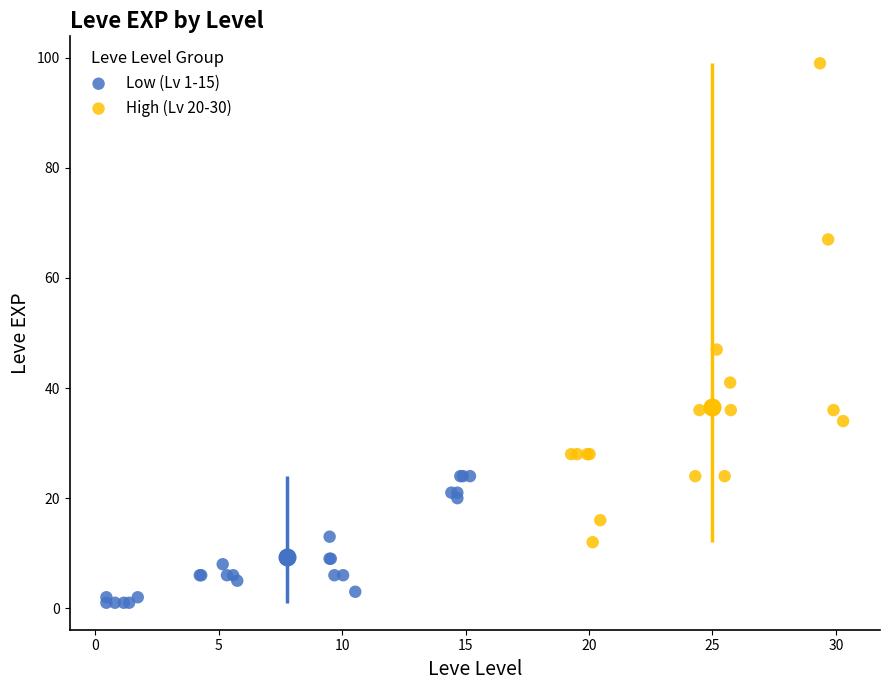

Which series contains the lowest Y value?

Low (Lv 1-15)